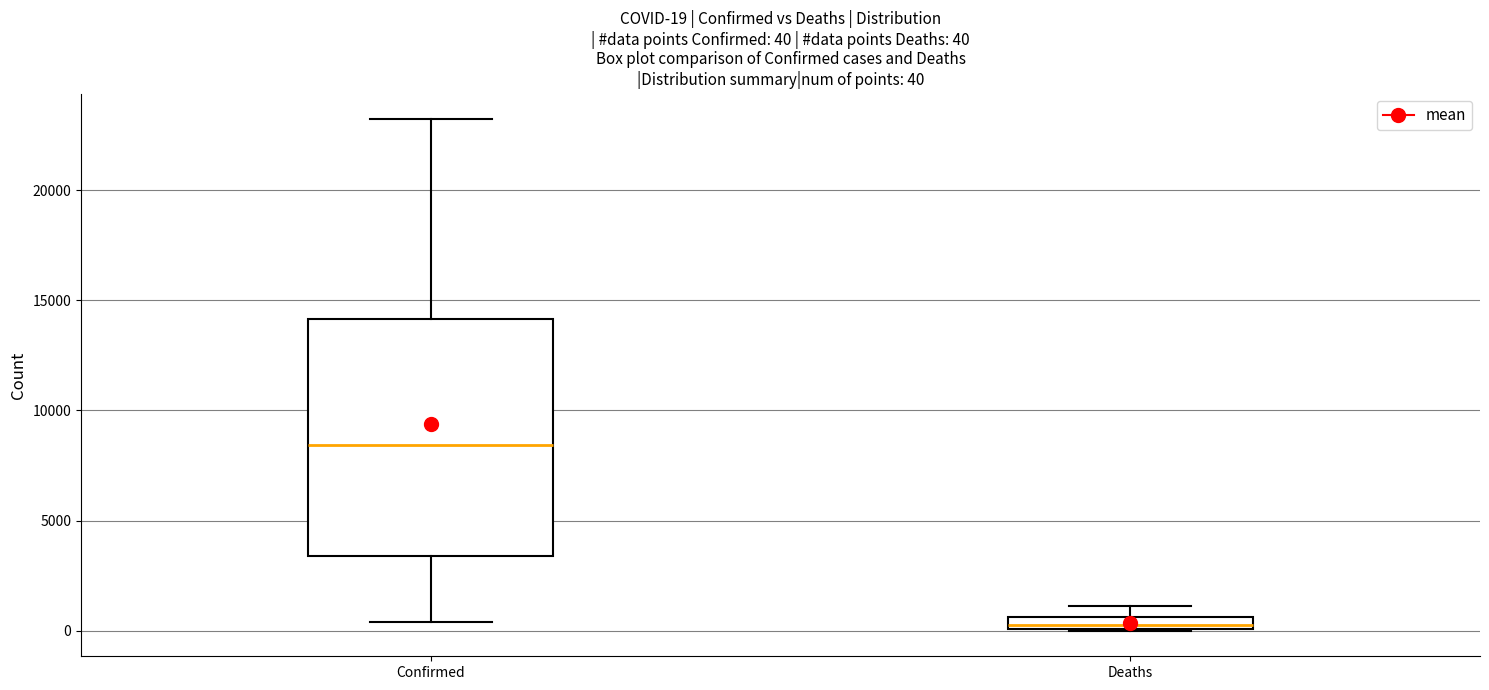

Which box's median line is the lowest?

Deaths